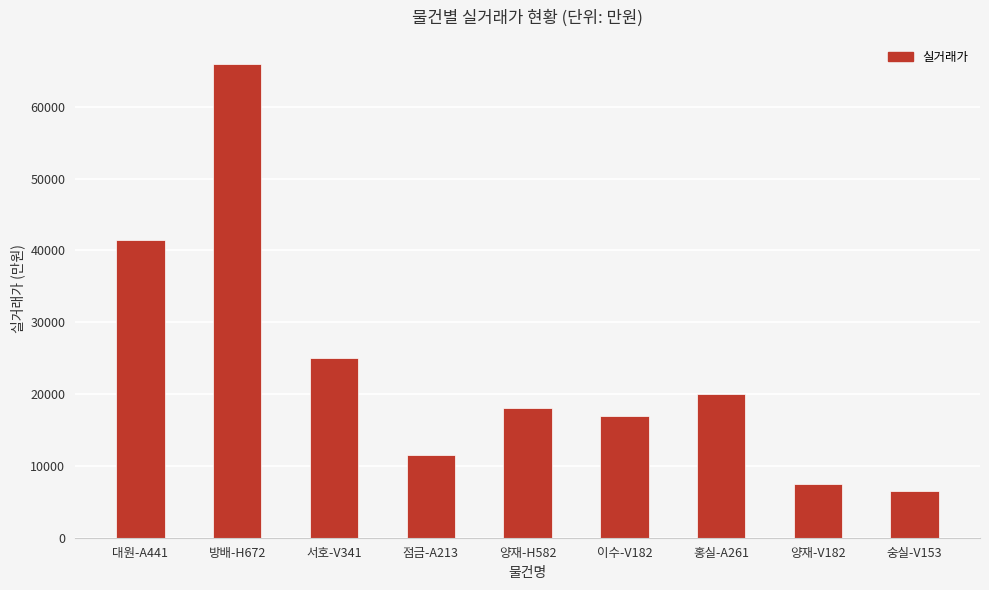

How many series are shown in this chart?

1